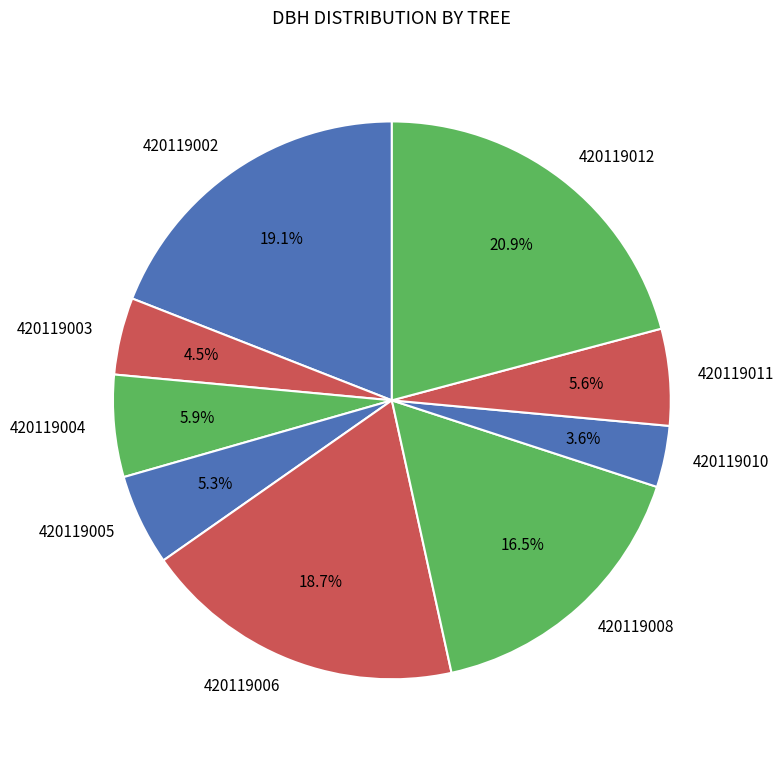

How many slices are in this pie chart?

9